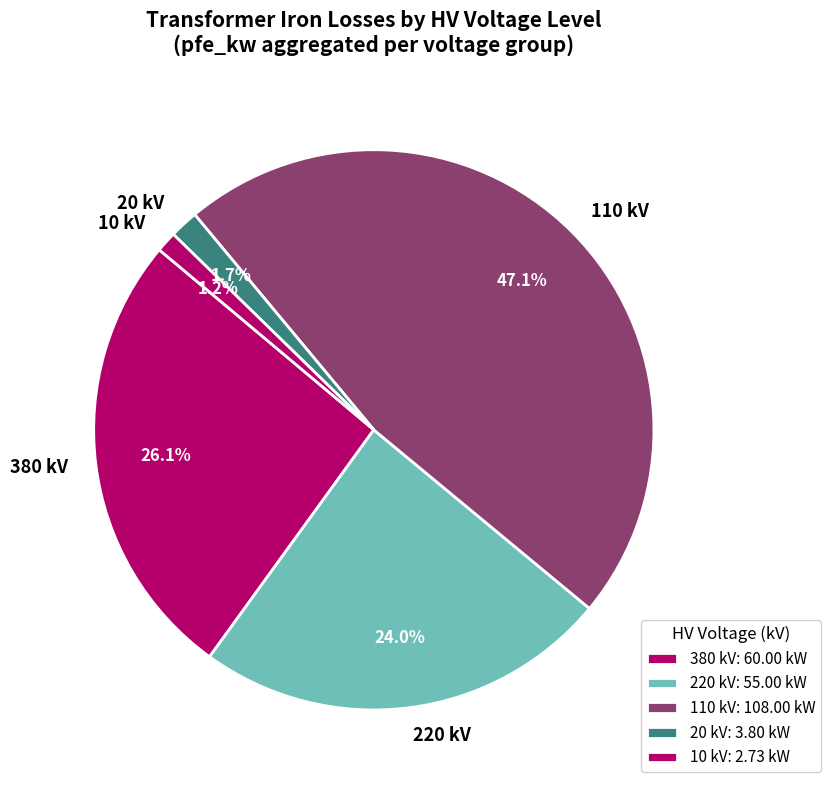

Count the number of slices in the pie.

5